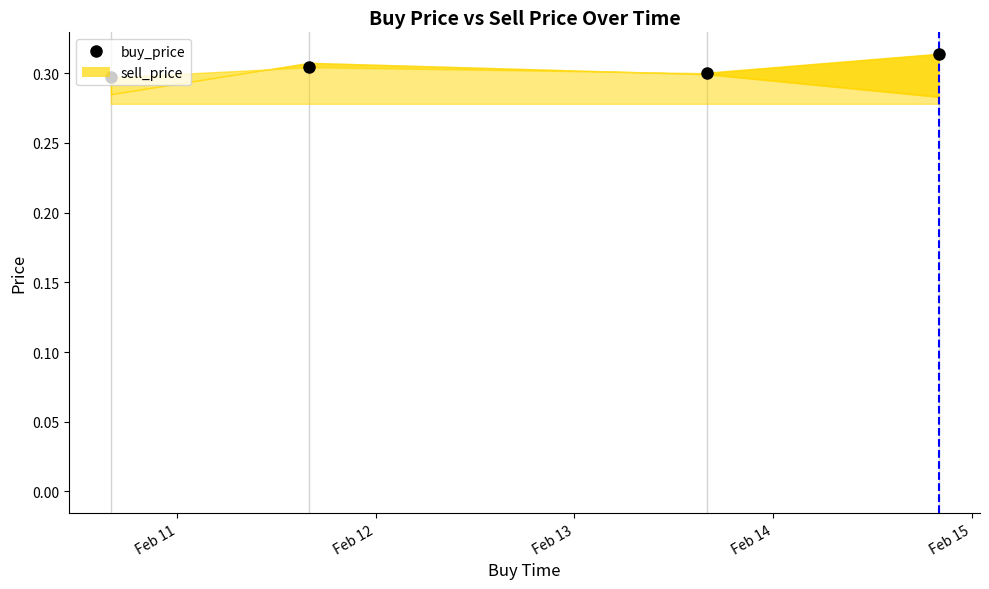

What is the sum of the values at Feb 11 and Feb 13?

0.6